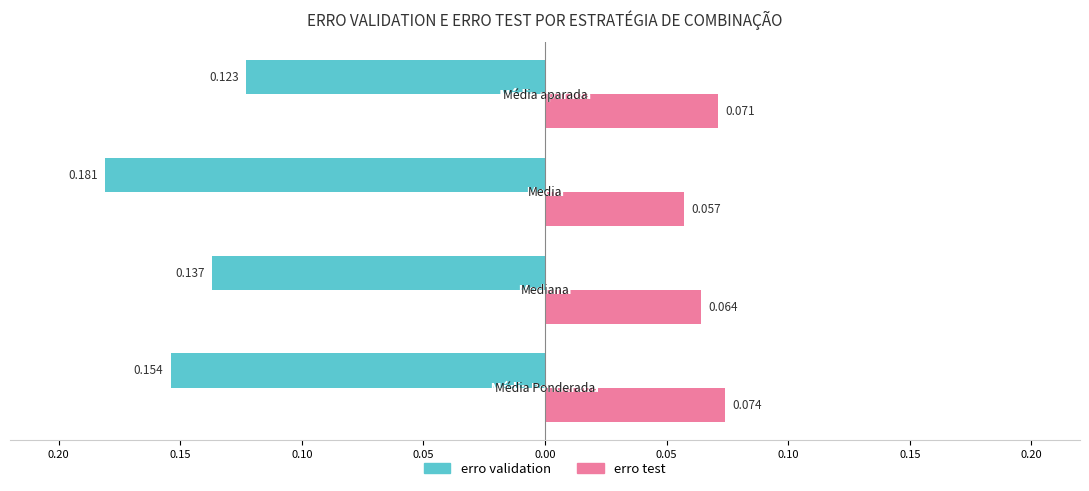

What is the difference between the maximum and minimum values in the erro validation series?

0.1